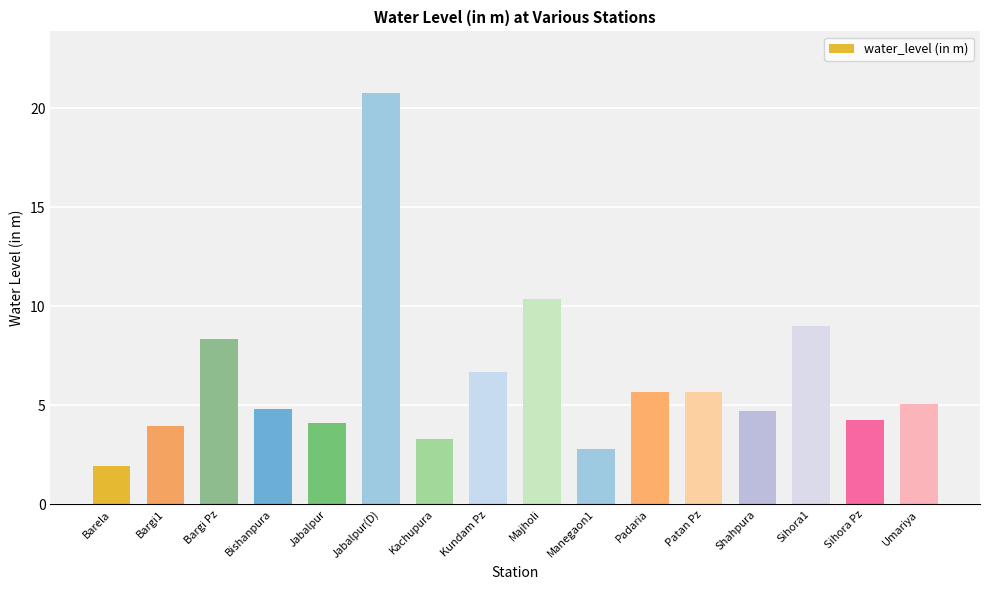

Which label corresponds to the largest value in the chart?

Jabalpur(D)